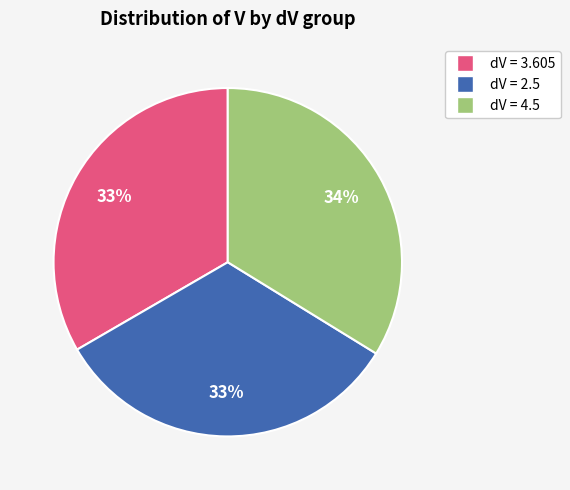

To the nearest percent, what is the average slice percentage?

33%